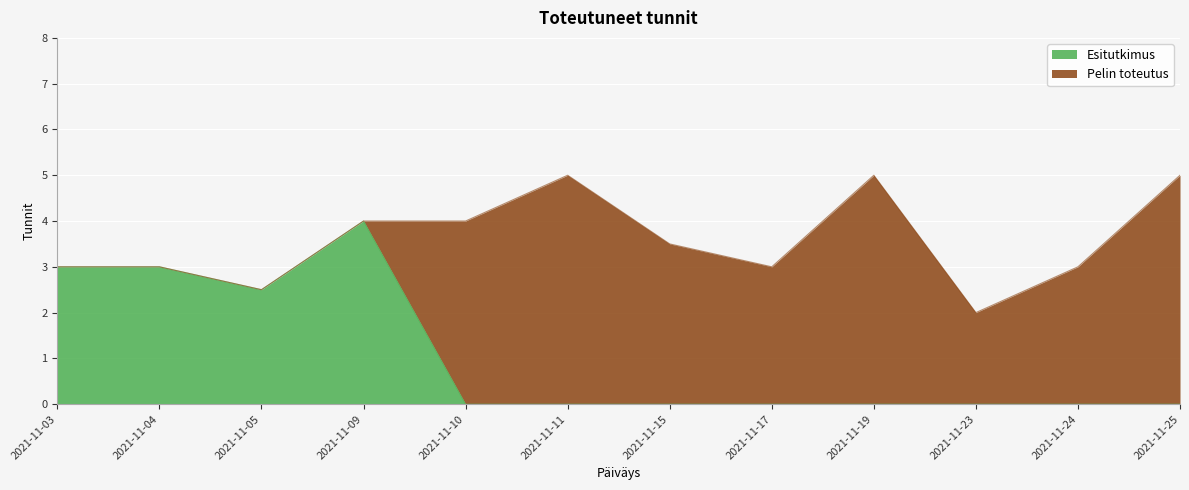

What is the difference between the Esitutkimus values at 2021-11-23 and 2021-11-03?

3.0